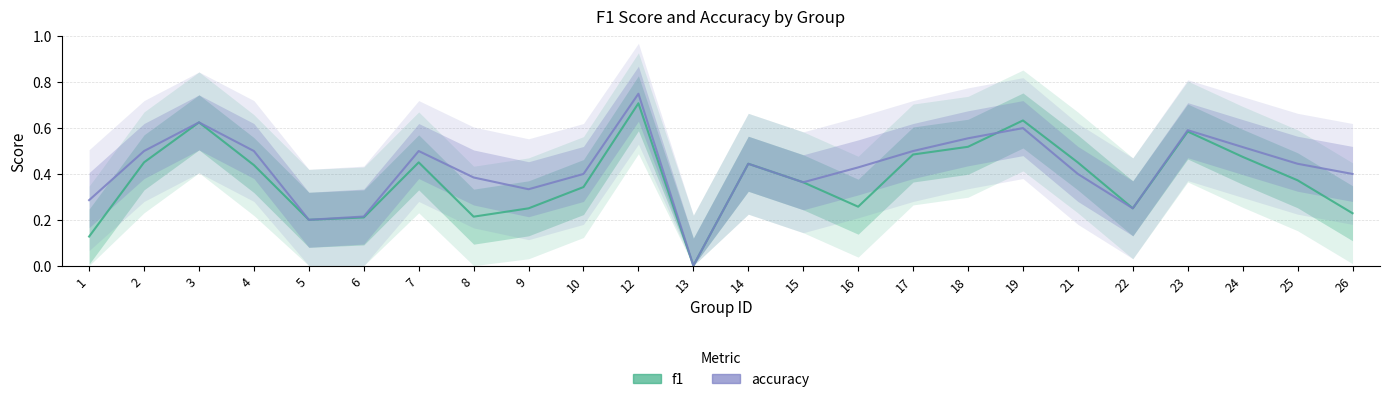

The accuracy series shows 1.0 at 18. True or false?

False